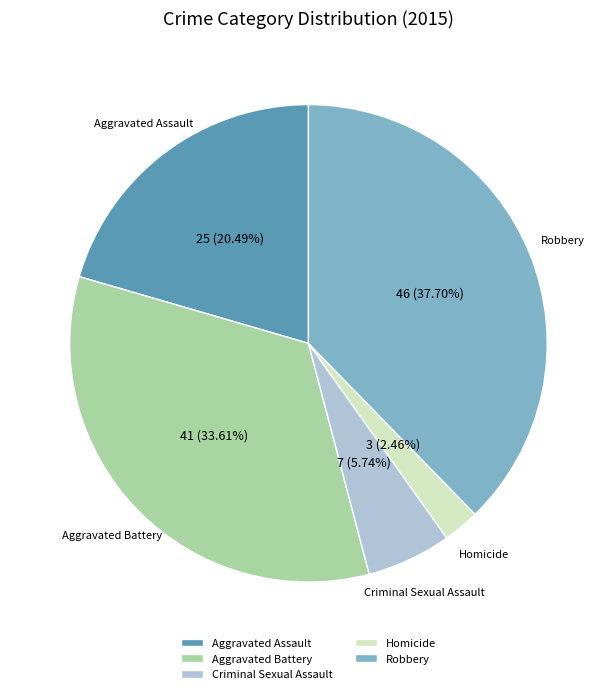

Count the number of slices in the pie.

5